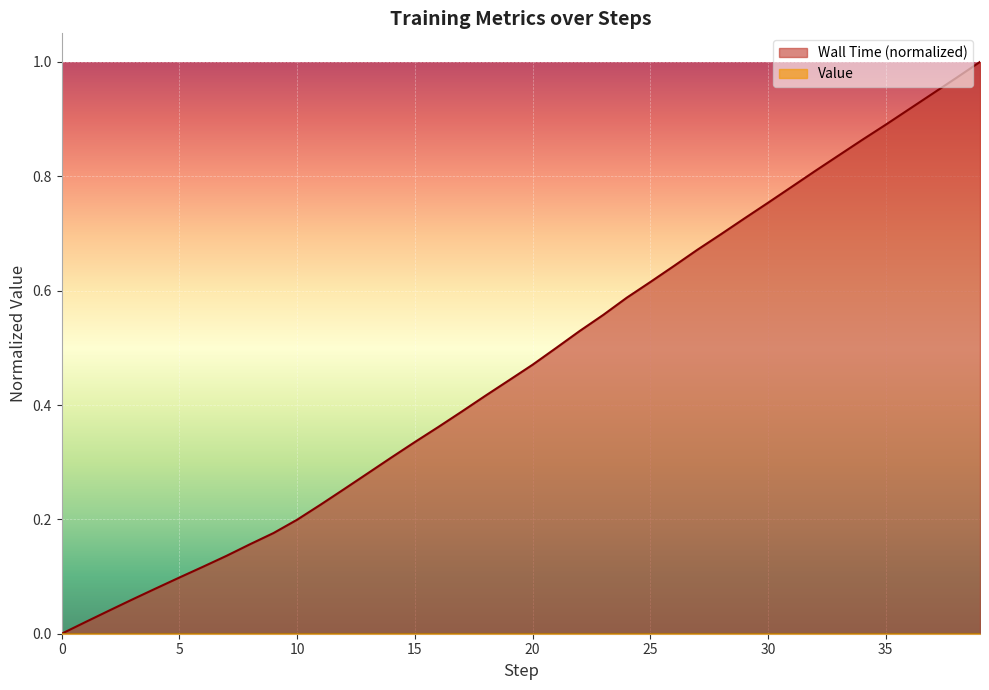

Does the chart display data point markers on the line(s)?

No